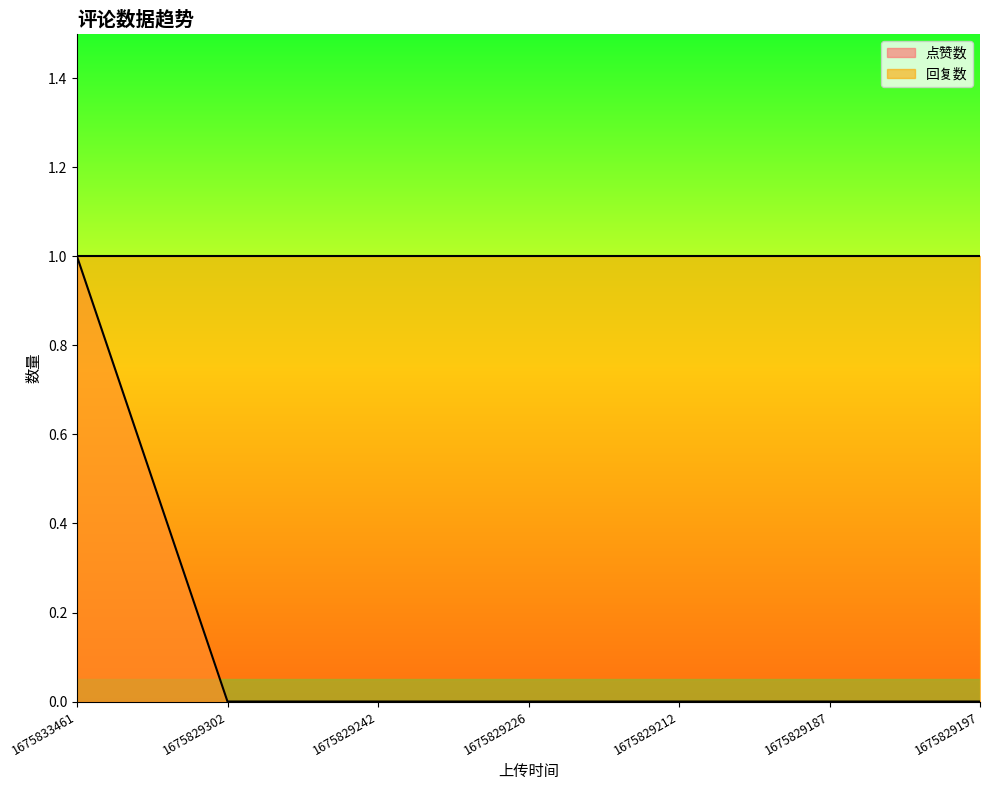

What is the label of the 5th point from the right?

1675829242